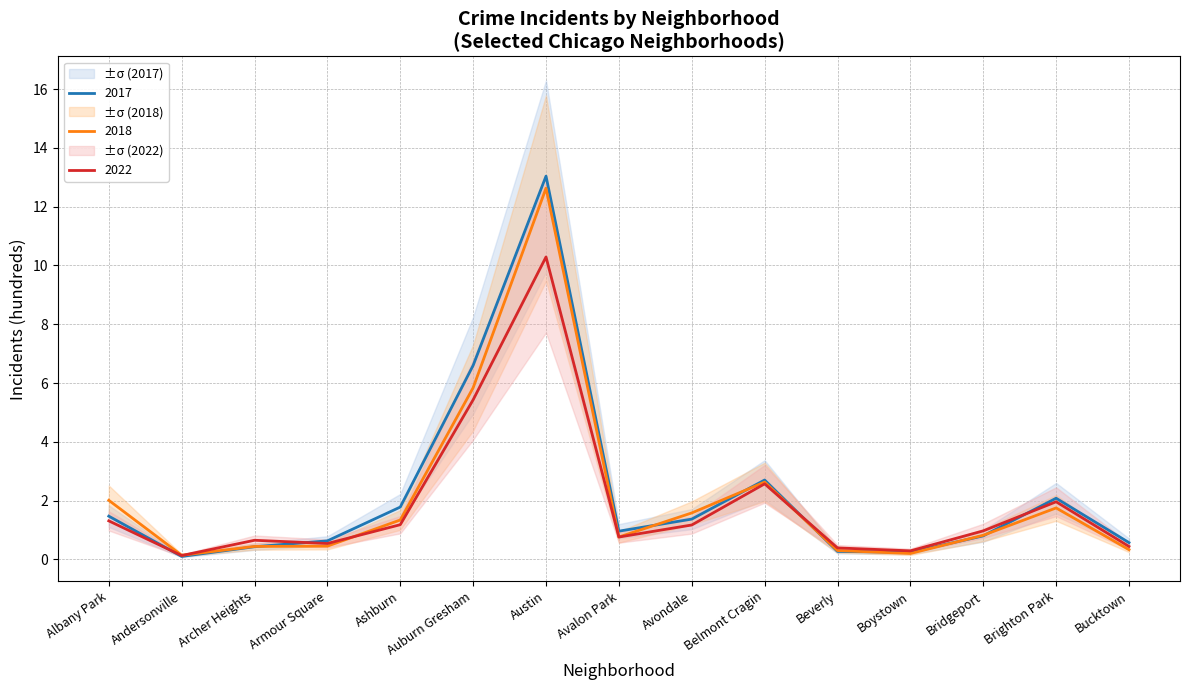

Is the value of 2018 at Bucktown greater than the value of 2017 at Auburn Gresham?

No